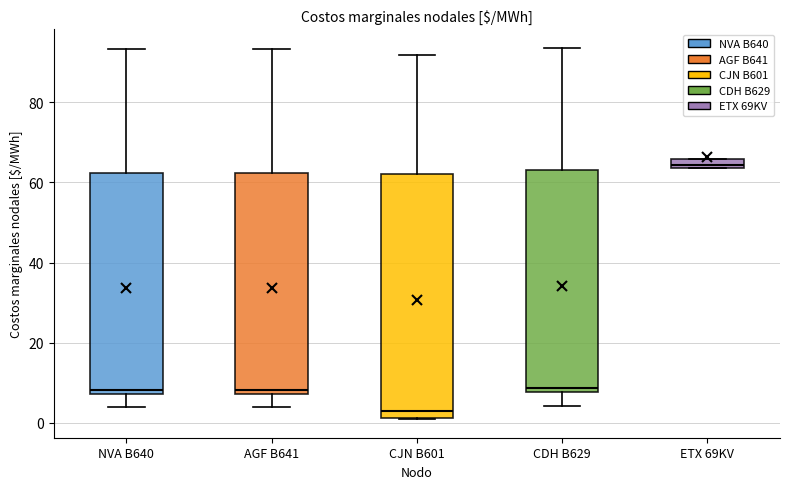

Comparing the boxes themselves (not the whiskers), which one is the tallest?

CJN B601